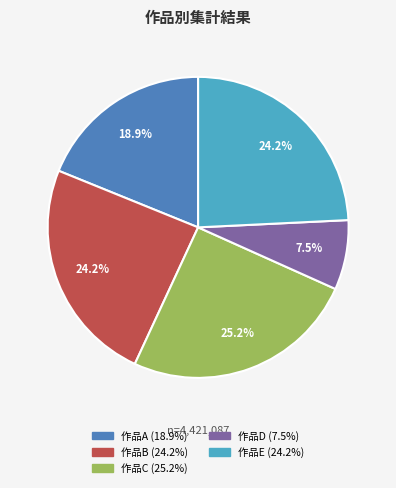

Is there any slice that represents more than half of the pie?

No